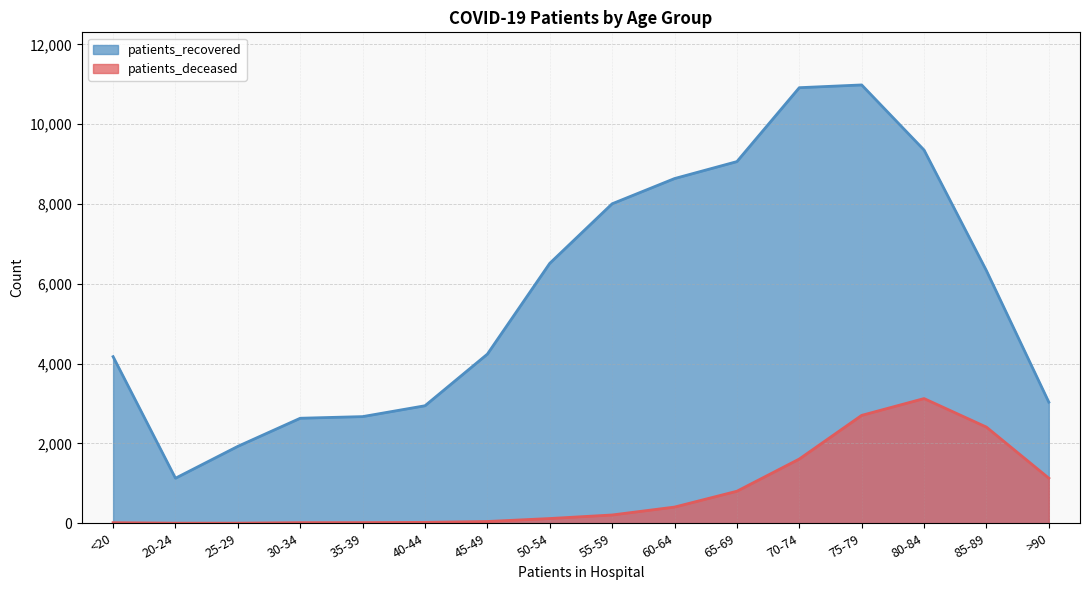

Reading right to left, transcribe all the data shown in this chart.

patients_recovered: 3035	6330	9353	10984	10915	9063	8638	8006	6514	4239	2945	2673	2632	1928	1129	4175
patients_deceased: 1130	2410	3125	2704	1610	803	406	208	119	45	23	17	16	3	3	15